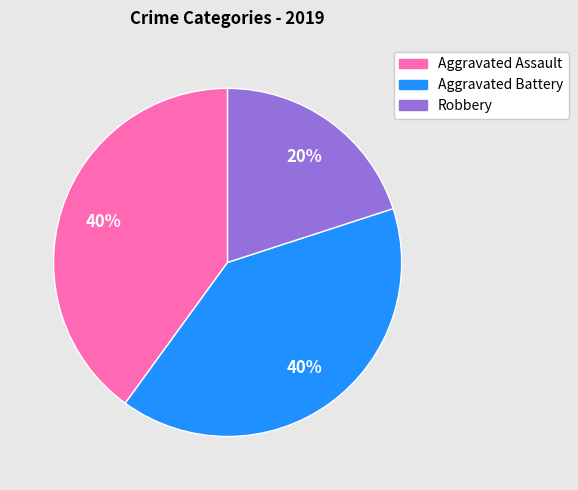

What percentage is the Aggravated Assault slice, to the nearest percent?

40%